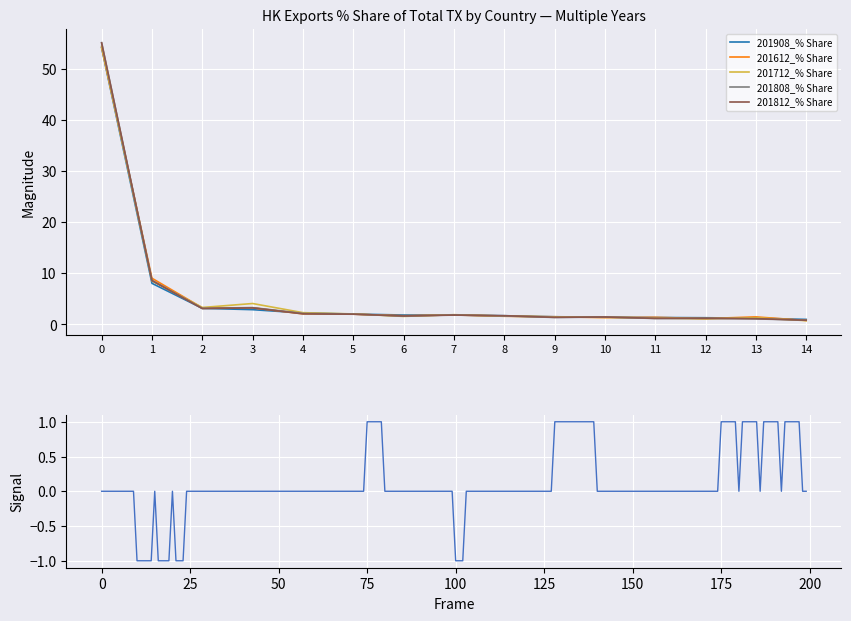

Which series has the largest total across all categories?

201712_% Share